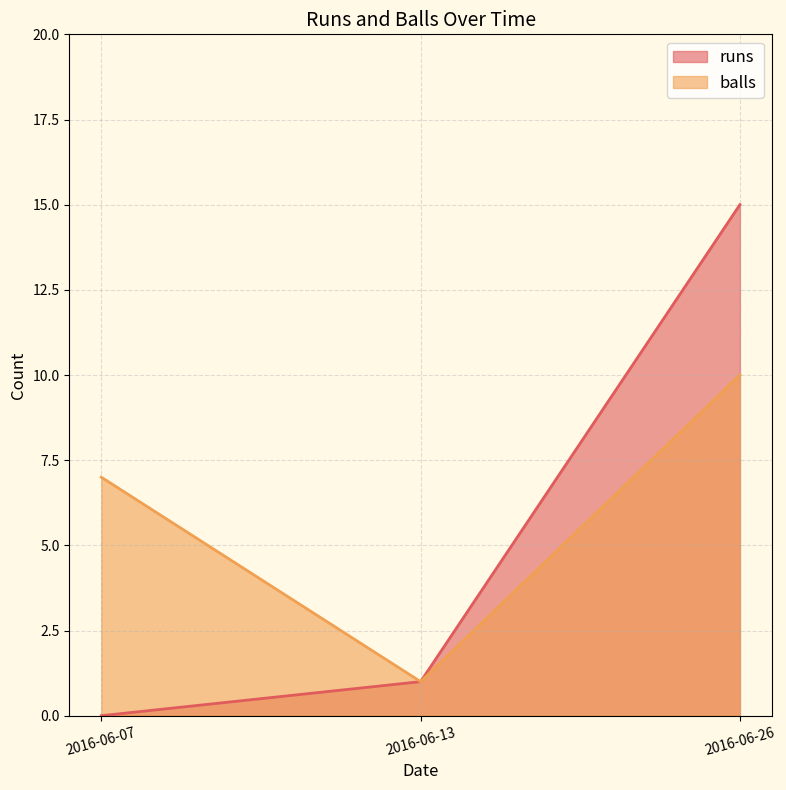

Reading left to right, extract all data points from this chart.

runs: 0	1	15
balls: 7	1	10